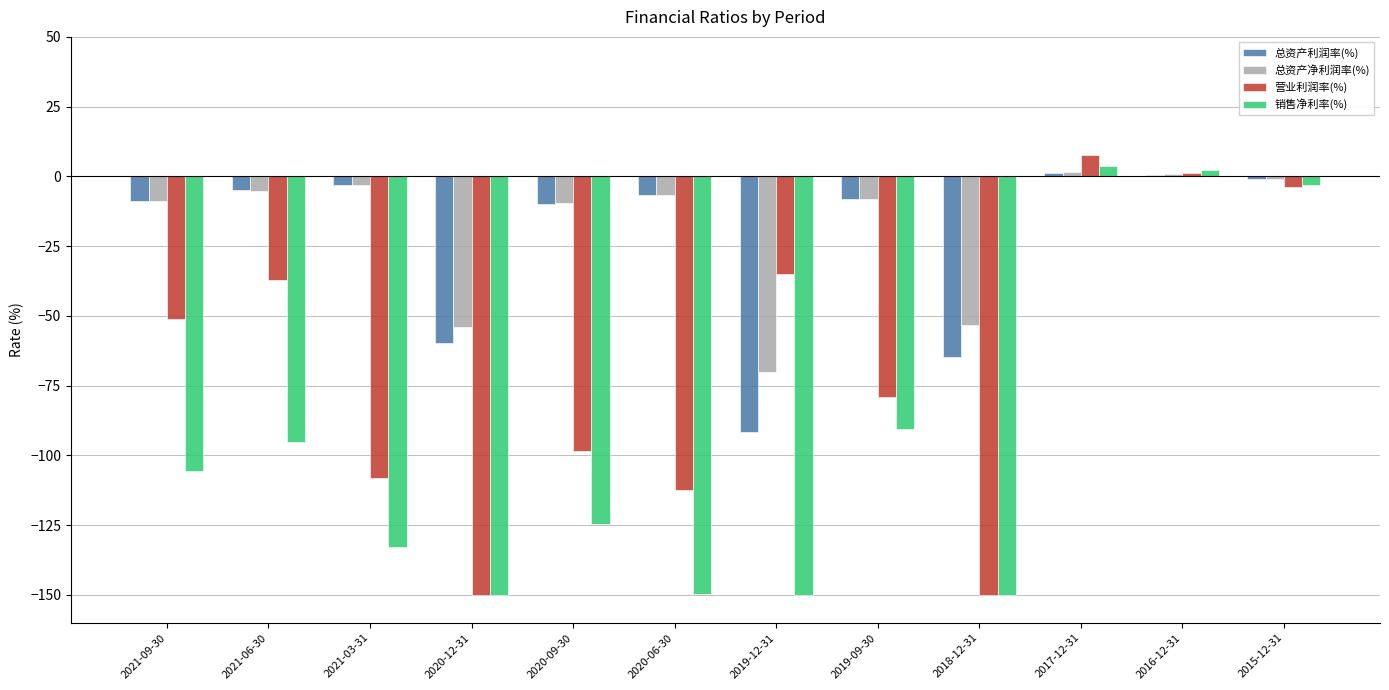

Does the chart contain stacked bars?

No